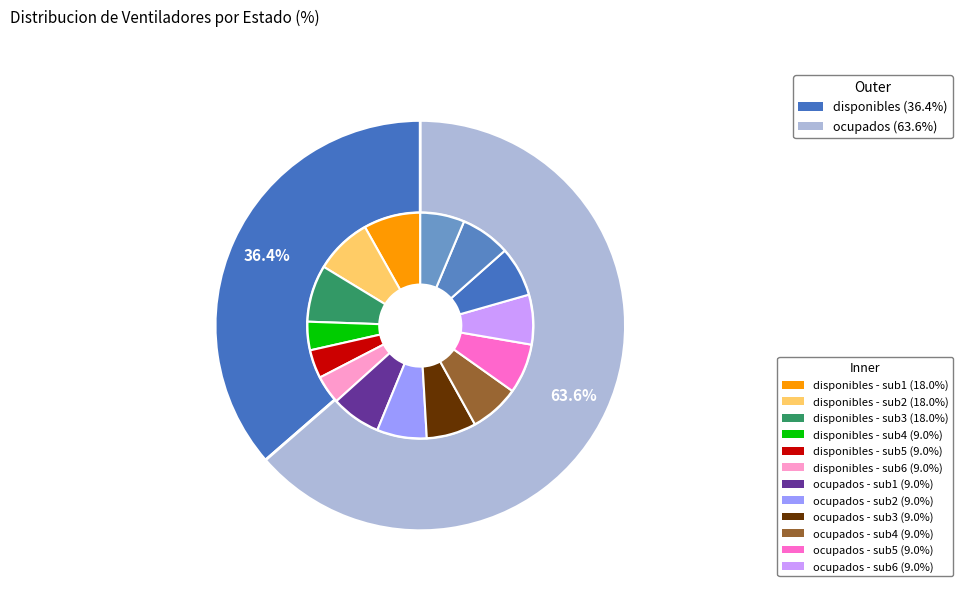

Is the sum of disponibles and ocupados greater than half?

Yes